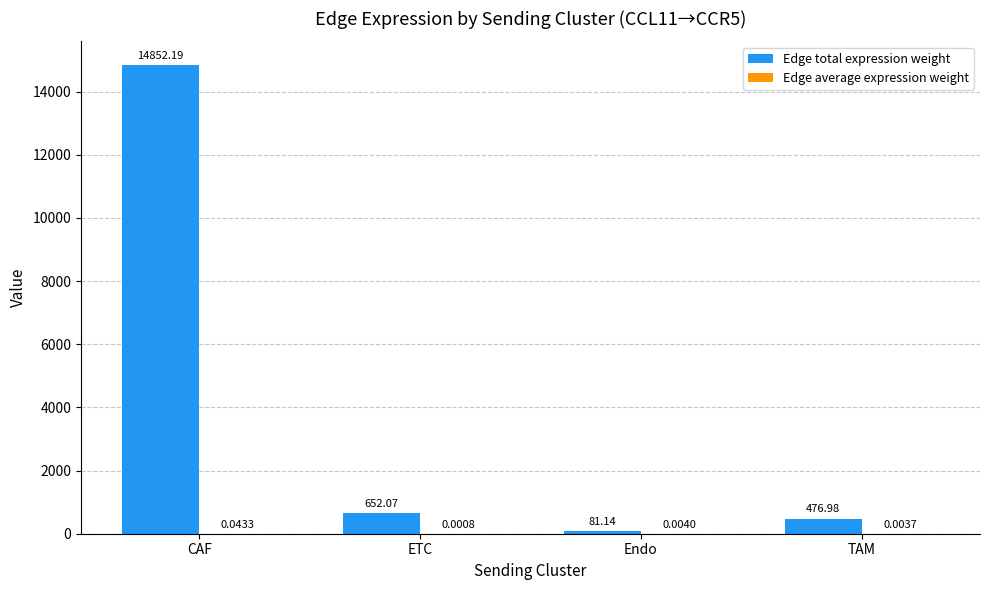

How many groups of bars are there?

4